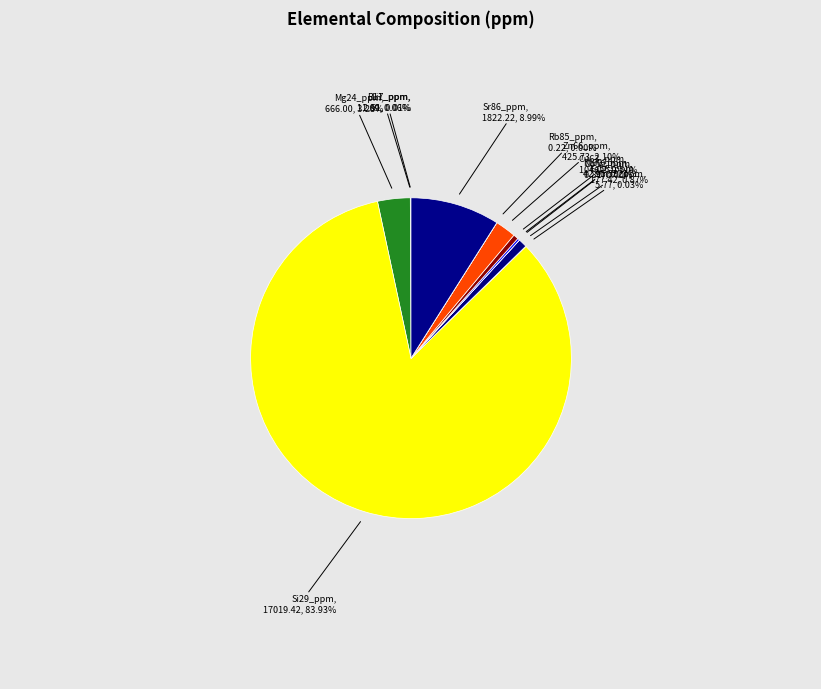

What is the largest slice in the pie chart?

Si29_ppm